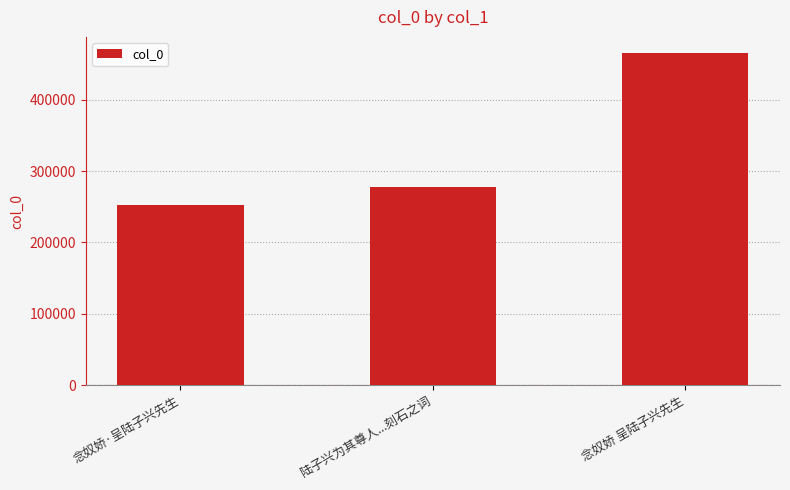

Is it true that the value at 陆子兴为其尊人...刻石之词 is 480126?

False